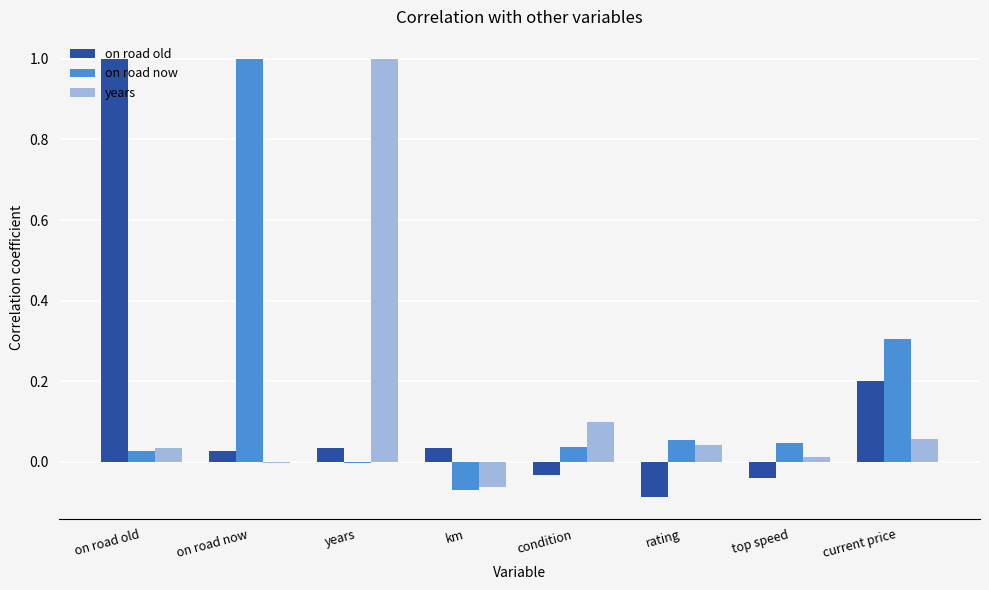

How many positive values does the on road old series have?

5